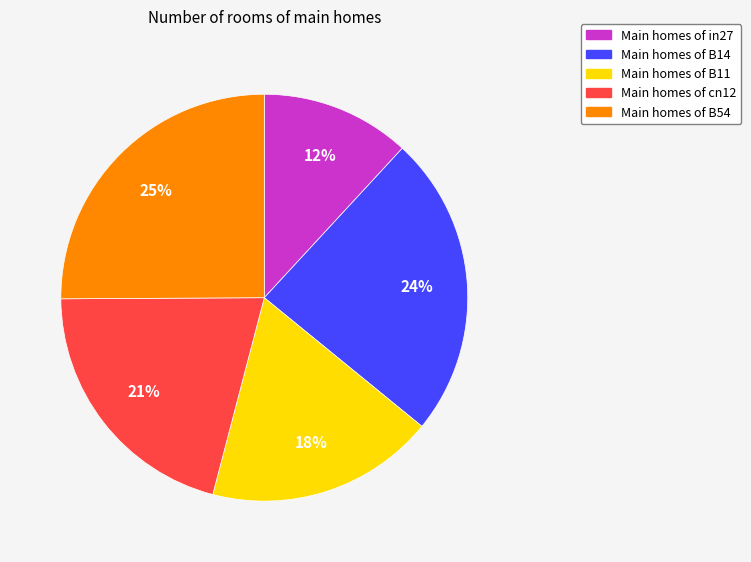

Is there a majority slice in this chart?

No